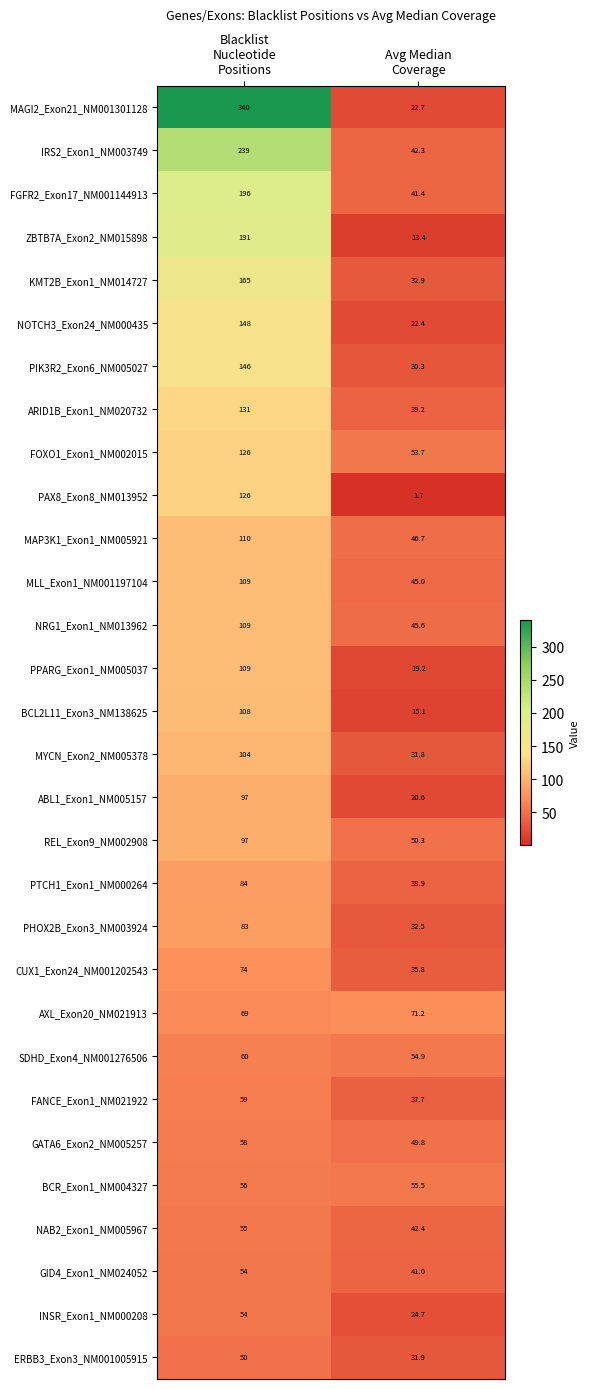

At which category is the sum across all series the highest?

Blacklist
Nucleotide
Positions